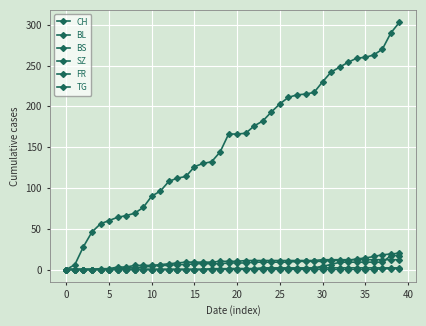

At which category does the chart reach its peak across all series?

39